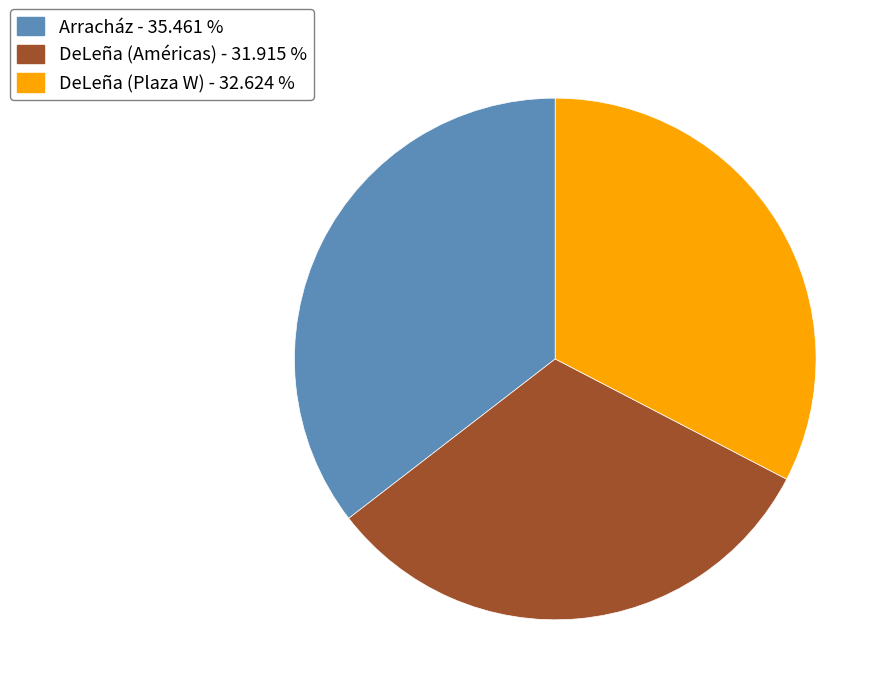

Which slice is the largest?

Arracház